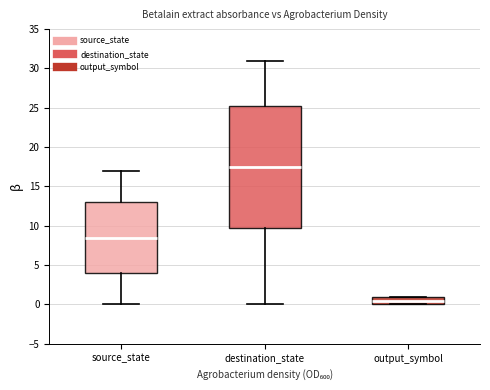

Reading left to right, read every box against the y-axis: the position of its median line, the range the box covers, and the ends of its whiskers. The values are not printed on the chart, so give them approximately, as read against the axis.

source_state: median 8.5, box 4.0 to 13.0, whiskers 0.0 to 17.0
destination_state: median 17.5, box 10.0 to 25.5, whiskers 0.0 to 31.0
output_symbol: median 0.5, box 0.0 to 1.0, whiskers 0.0 to 1.0